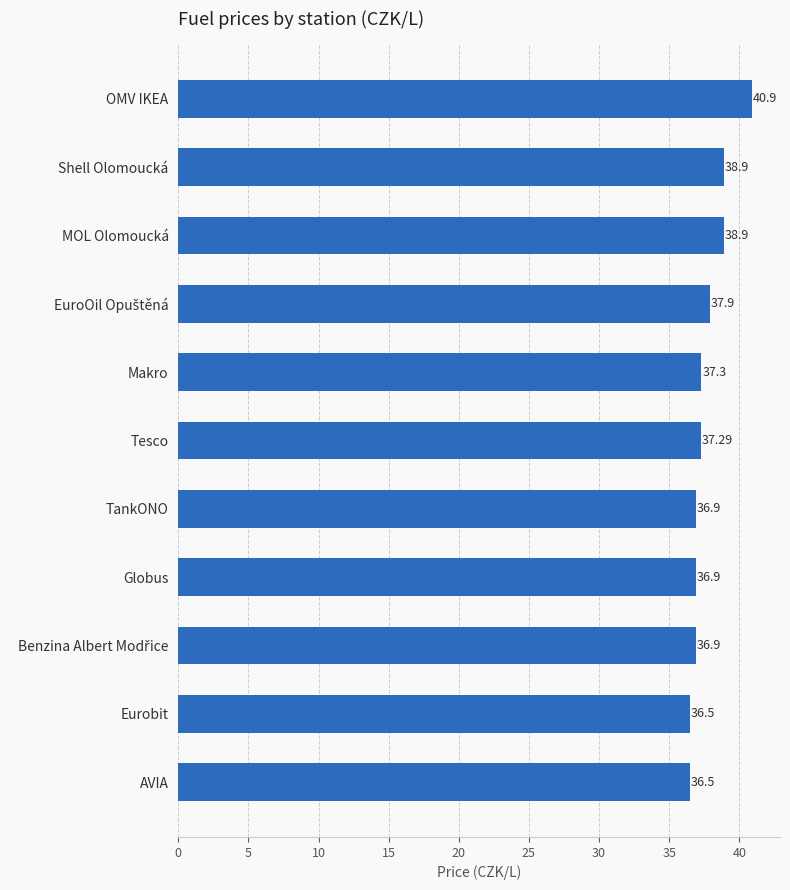

At which category does the chart reach its peak across all series?

OMV IKEA